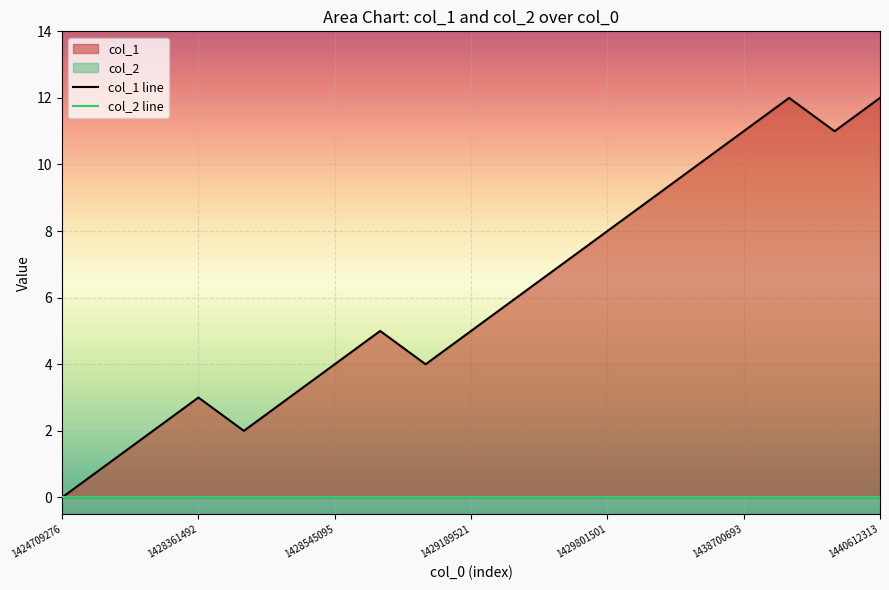

What is the maximum value shown in the chart?

12